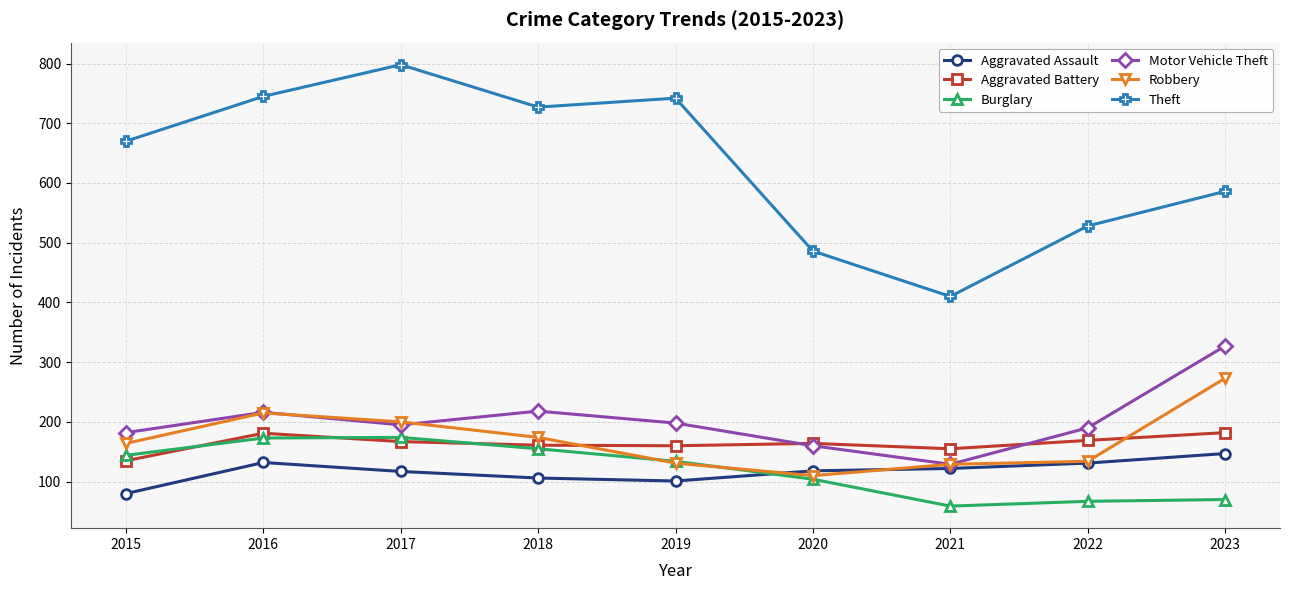

True or false: Theft has a value of 222 at 2019.

False